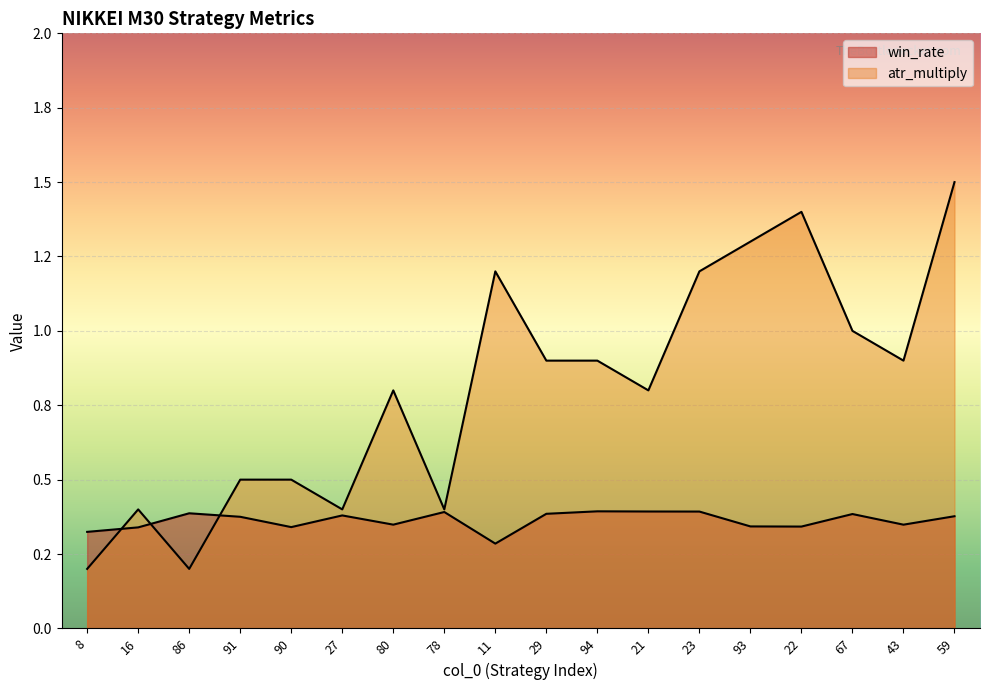

What is the difference between the maximum and minimum values in the win_rate series?

0.1